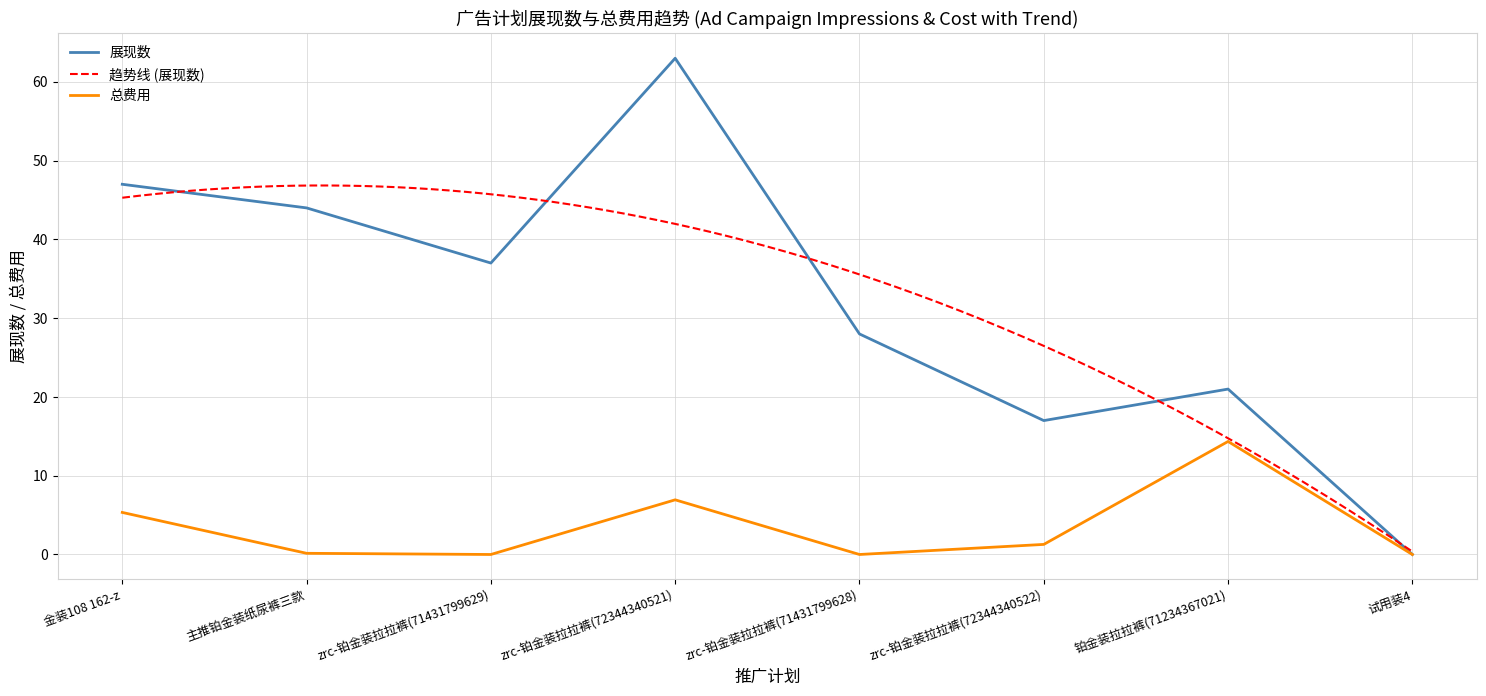

What is the value of the 展现数 point at the 5th from the left?

28.0